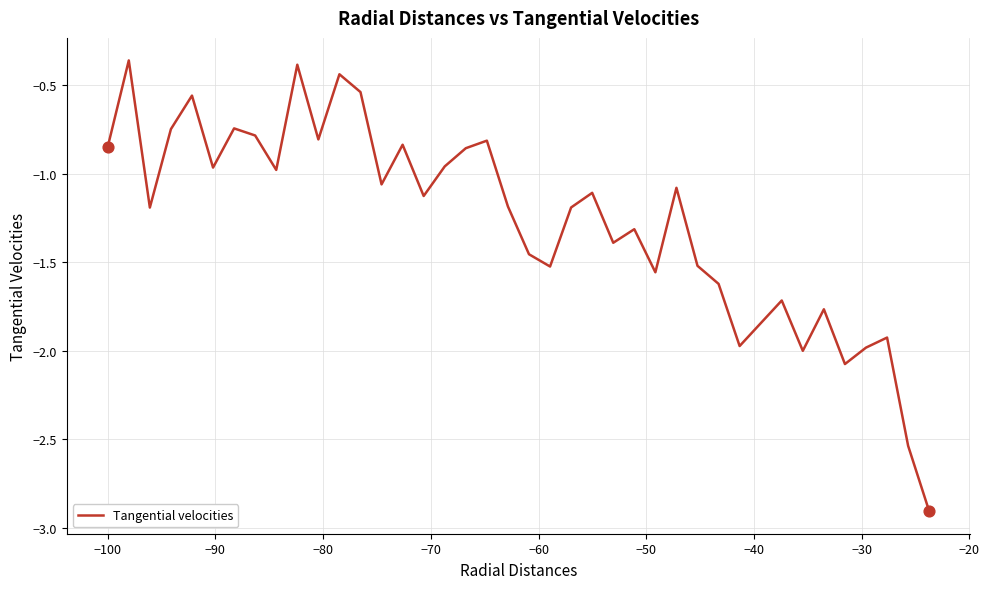

What is the smallest value displayed?

-2.9